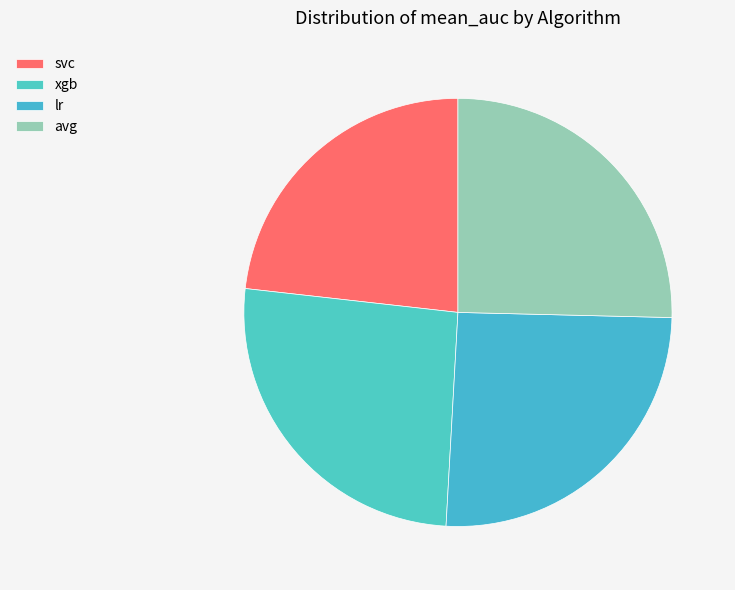

Is avg the majority of the pie?

No